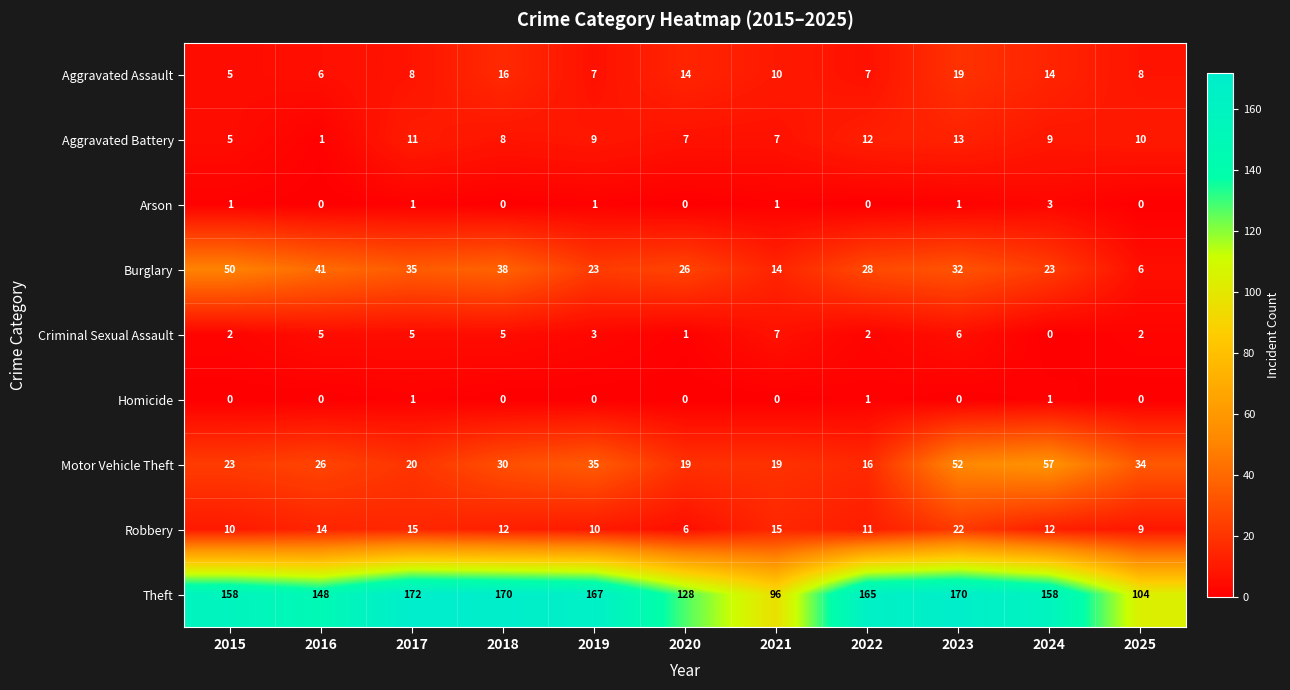

How many Criminal Sexual Assault values are between 2 and 5?

7